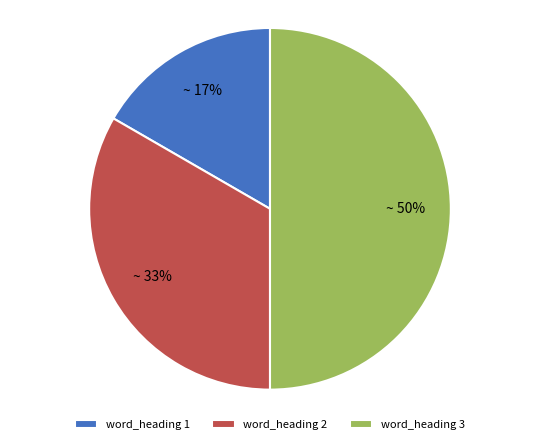

Is it true that word_heading 3 is 64% of the pie?

False